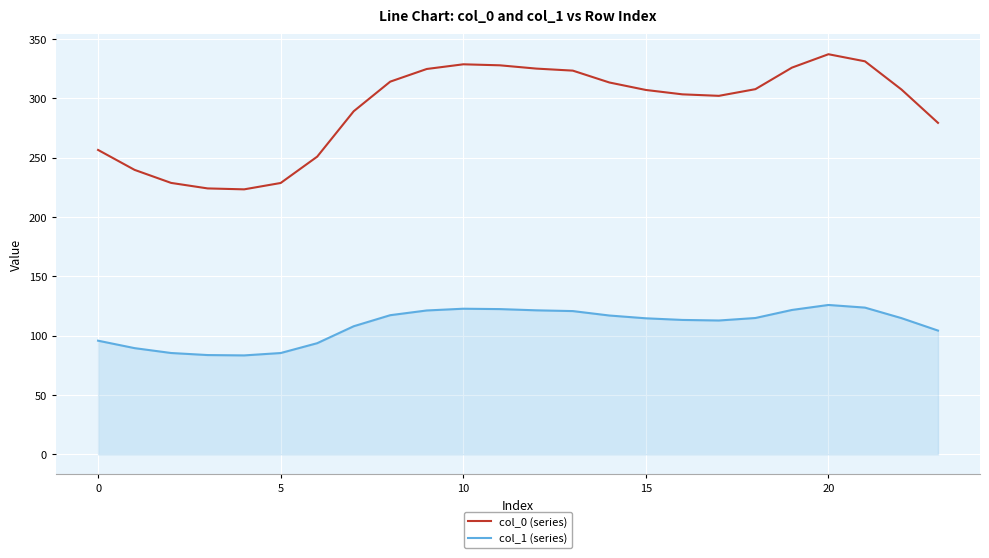

What is the smallest value displayed?

83.4